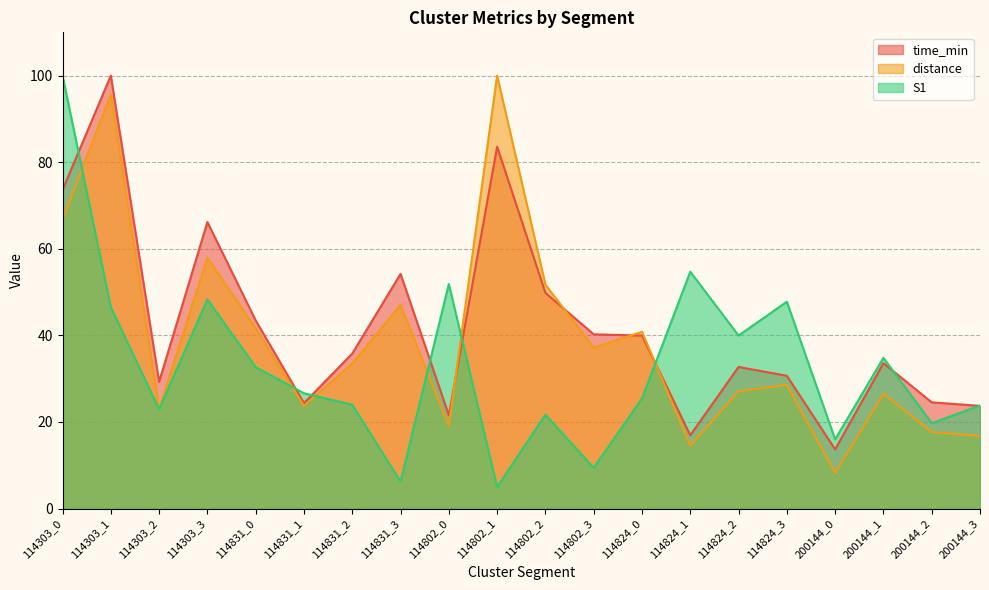

What is the minimum value for S1?

5.0